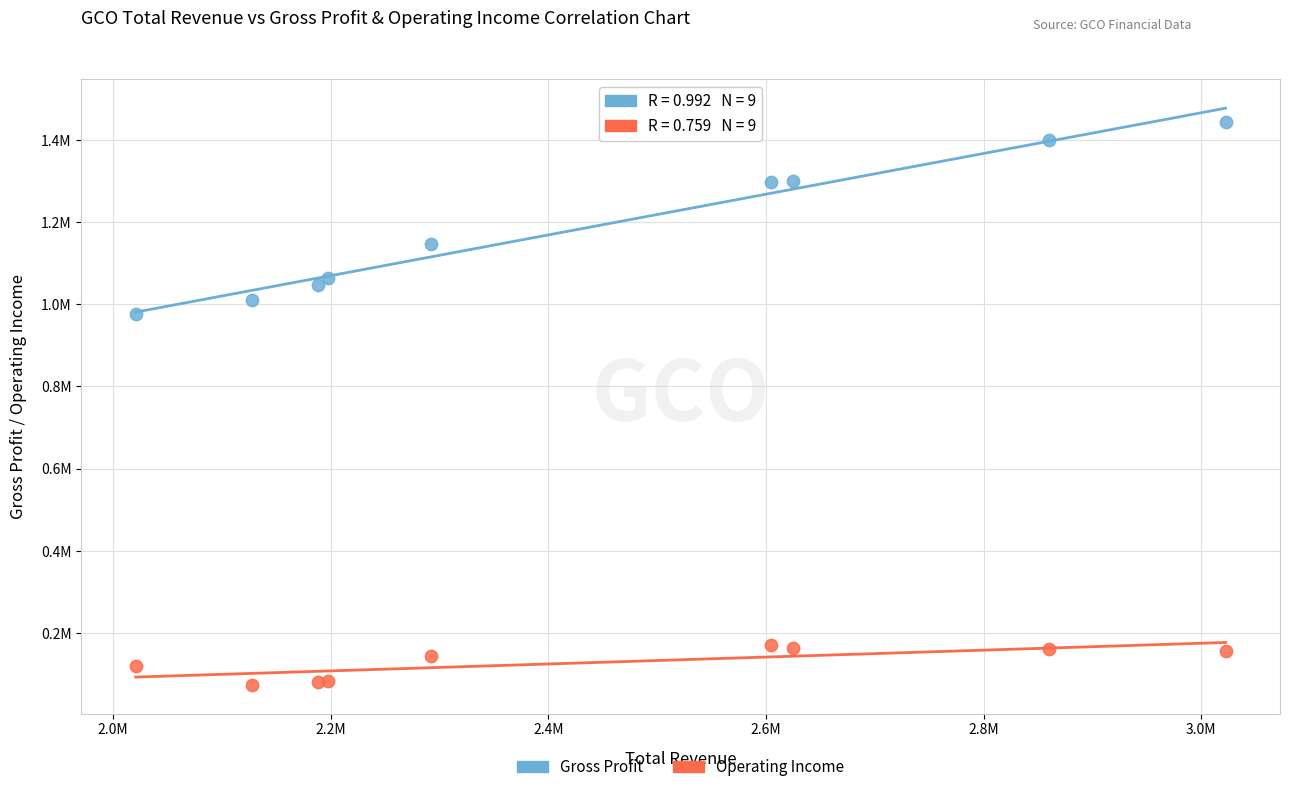

What are all the series names shown in the legend?

Gross Profit, Operating Income